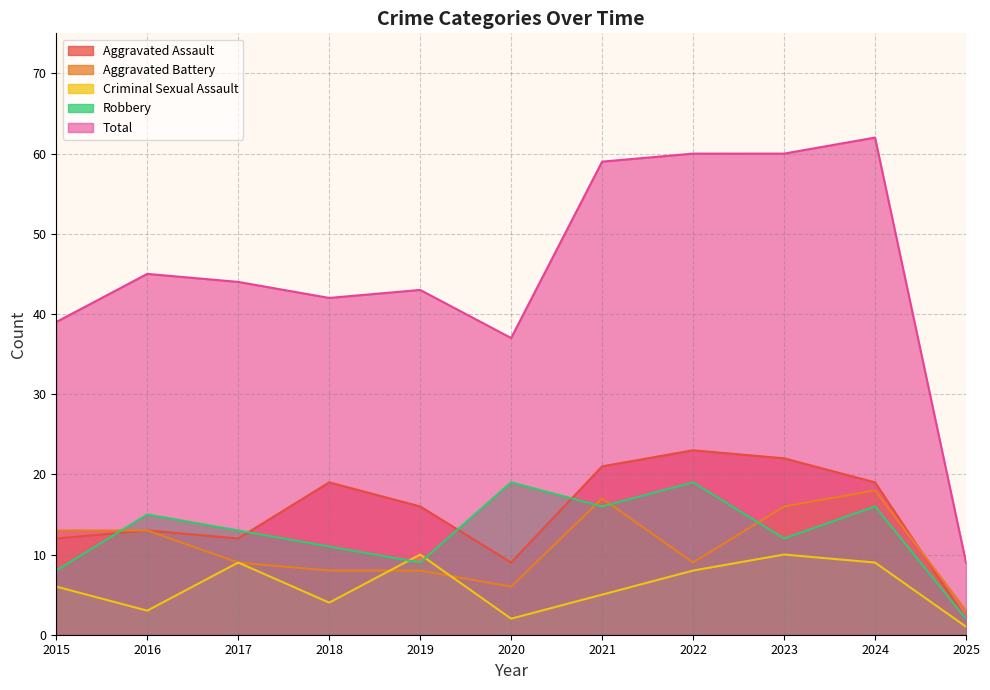

The value of Aggravated Assault at 2022 is 34. True or false?

False